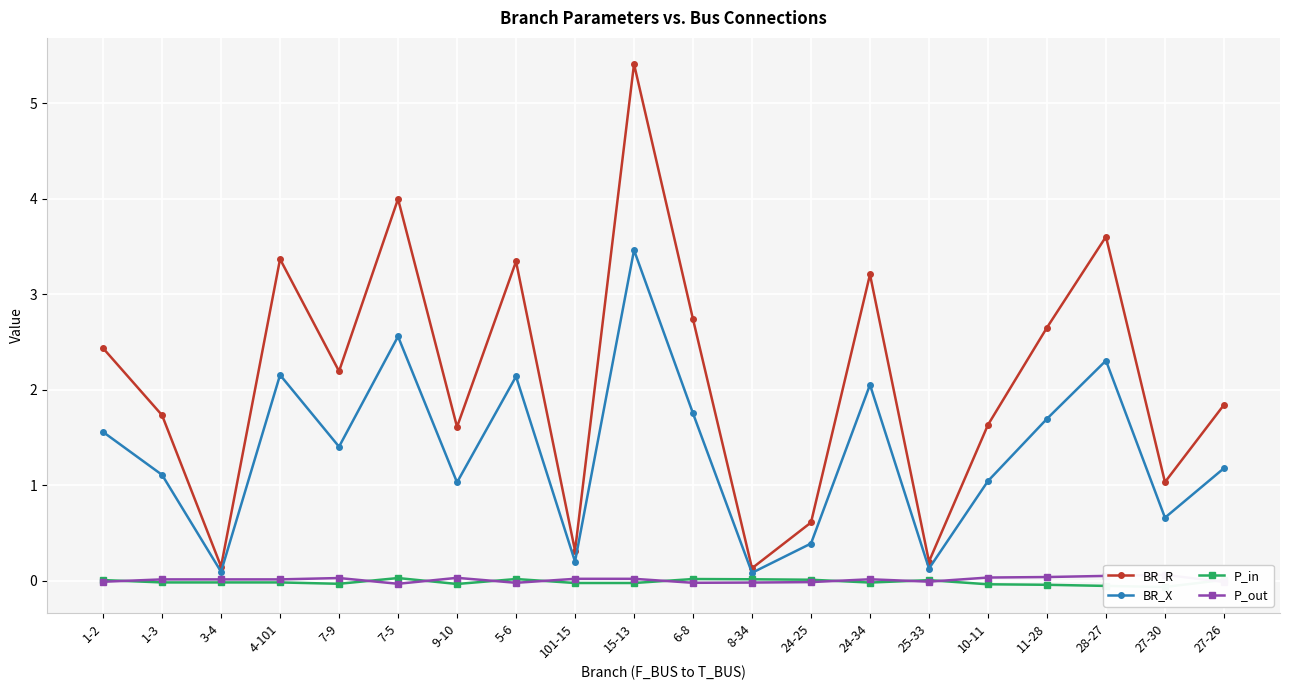

Reading left to right, list all the values displayed in this chart.

BR_R: 1-2=2.4	1-3=1.7	3-4=0.2	4-101=3.4	7-9=2.2	7-5=4.0	9-10=1.6	5-6=3.3	101-15=0.3	15-13=5.4	6-8=2.7	8-34=0.1	24-25=0.6	24-34=3.2	25-33=0.2	10-11=1.6	11-28=2.7	28-27=3.6	27-30=1.0	27-26=1.8
BR_X: 1-2=1.6	1-3=1.1	3-4=0.1	4-101=2.2	7-9=1.4	7-5=2.6	9-10=1.0	5-6=2.1	101-15=0.2	15-13=3.5	6-8=1.8	8-34=0.1	24-25=0.4	24-34=2.1	25-33=0.1	10-11=1.0	11-28=1.7	28-27=2.3	27-30=0.7	27-26=1.2
P_in: 1-2=0.0	1-3=-0.0	3-4=-0.0	4-101=-0.0	7-9=-0.0	7-5=0.0	9-10=-0.0	5-6=0.0	101-15=-0.0	15-13=-0.0	6-8=0.0	8-34=0.0	24-25=0.0	24-34=-0.0	25-33=0.0	10-11=-0.0	11-28=-0.0	28-27=-0.1	27-30=-0.1	27-26=0.0
P_out: 1-2=-0.0	1-3=0.0	3-4=0.0	4-101=0.0	7-9=0.0	7-5=-0.0	9-10=0.0	5-6=-0.0	101-15=0.0	15-13=0.0	6-8=-0.0	8-34=-0.0	24-25=-0.0	24-34=0.0	25-33=-0.0	10-11=0.0	11-28=0.0	28-27=0.1	27-30=0.1	27-26=-0.0